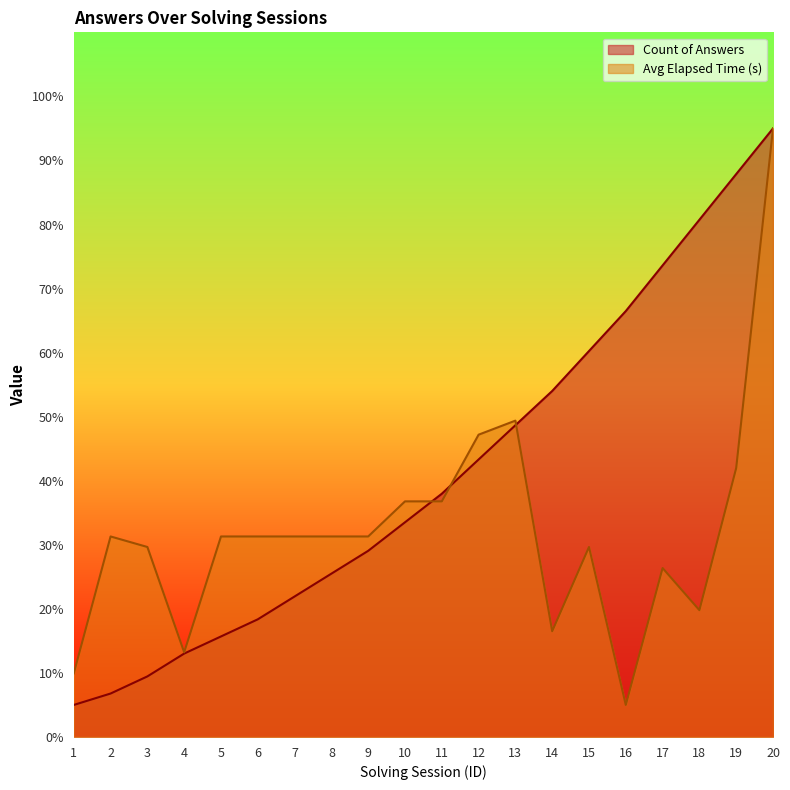

List the labels in order of Avg Elapsed Time (s) value, largest first.

20, 13, 12, 19, 10, 11, 2, 5, 6, 7, 8, 9, 3, 15, 17, 18, 14, 4, 1, 16